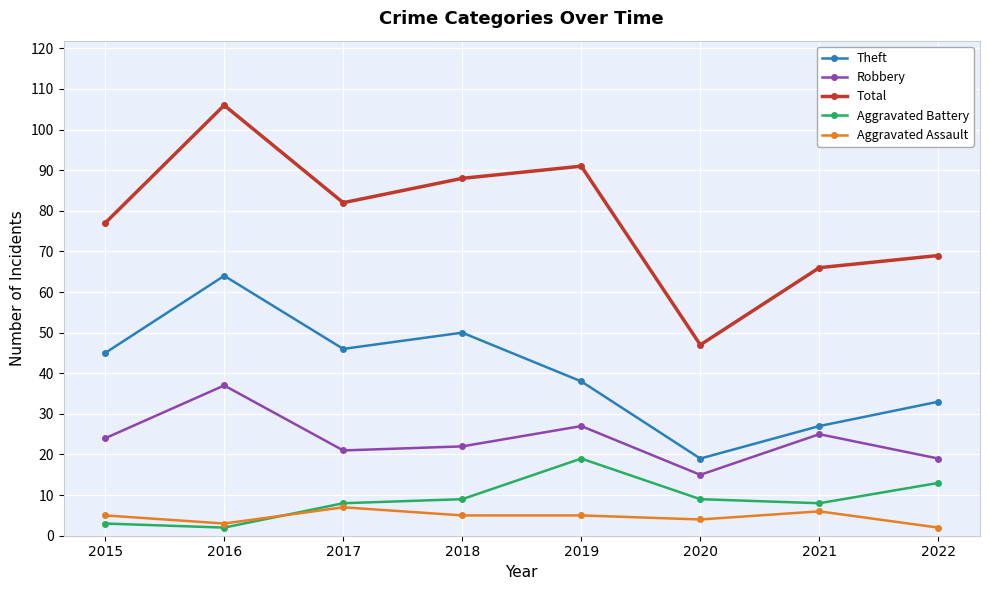

List the series in order of their peak value, highest first.

Total, Theft, Robbery, Aggravated Battery, Aggravated Assault